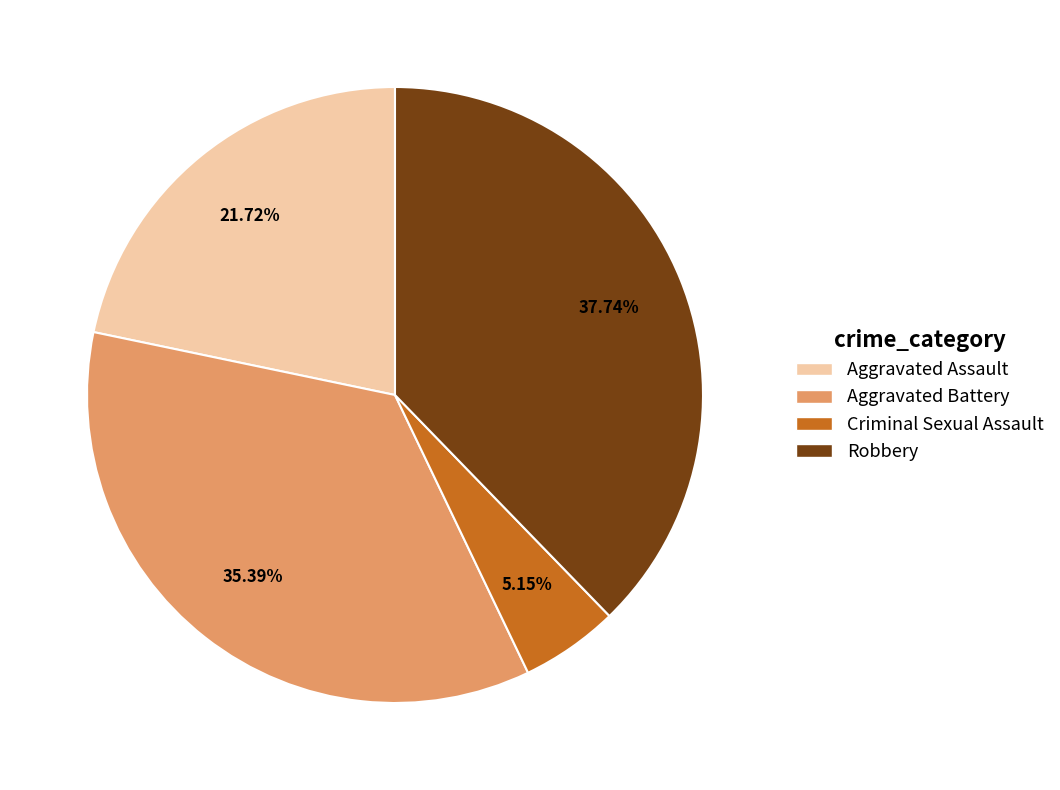

To the nearest percent, what percentage of the pie is Criminal Sexual Assault?

5%